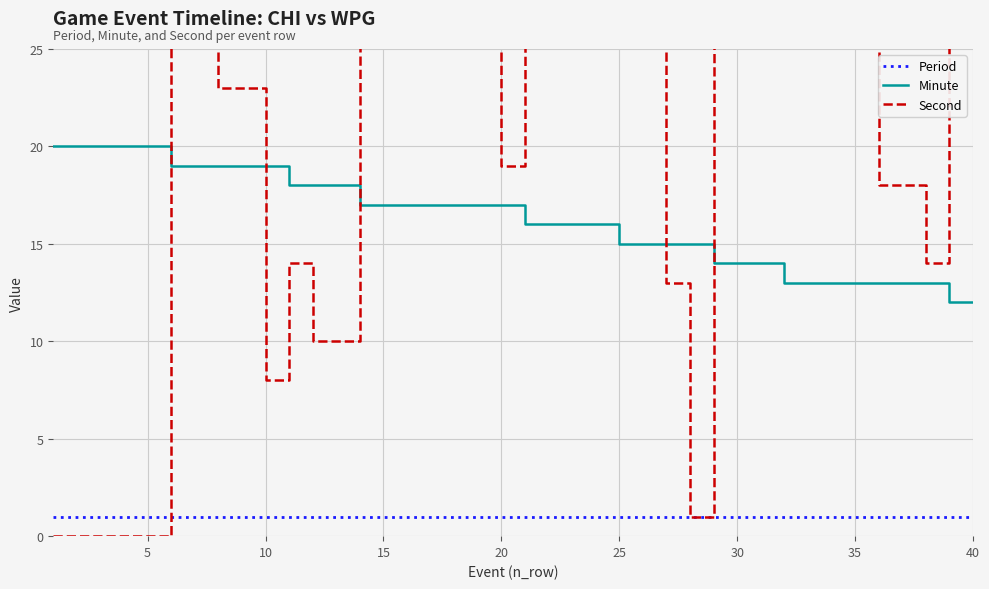

True or false: Period and Minute cross at least once.

False